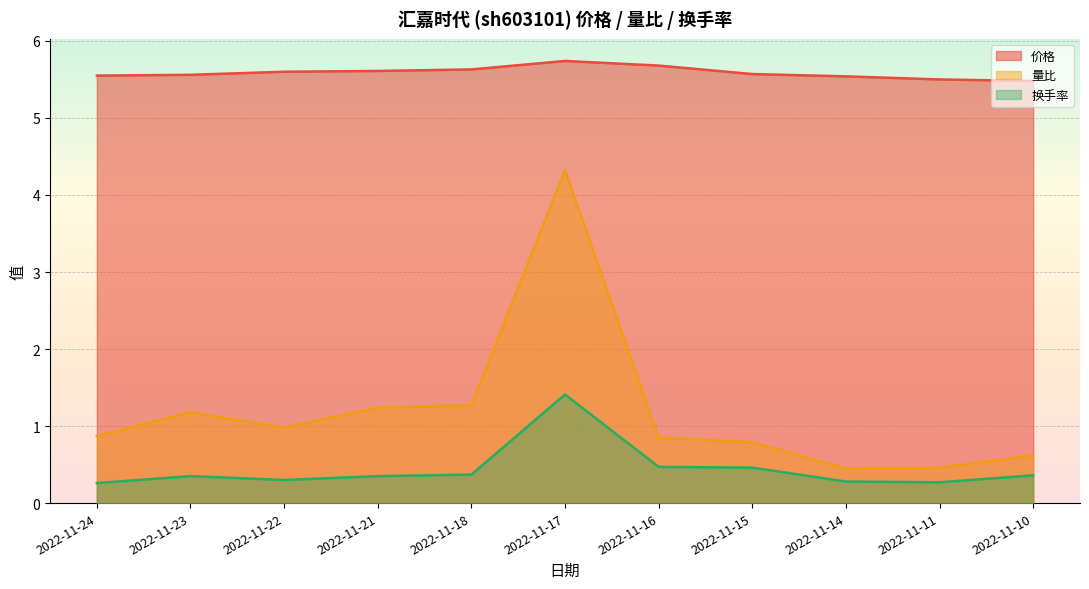

What is the greatest value displayed?

5.7